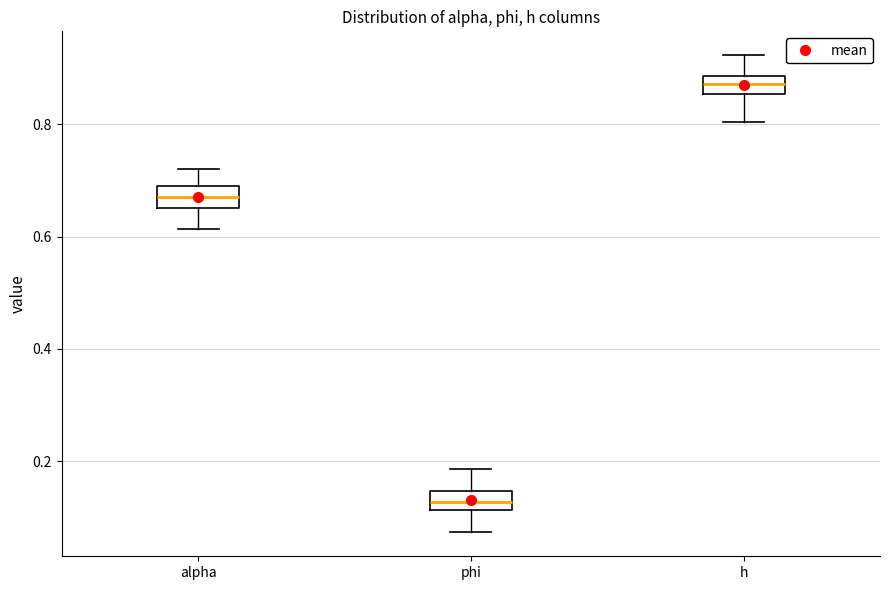

Where is the lower edge of the box for h on the y-axis? The values are not printed on the chart, so give them approximately, as read against the axis.

0.86